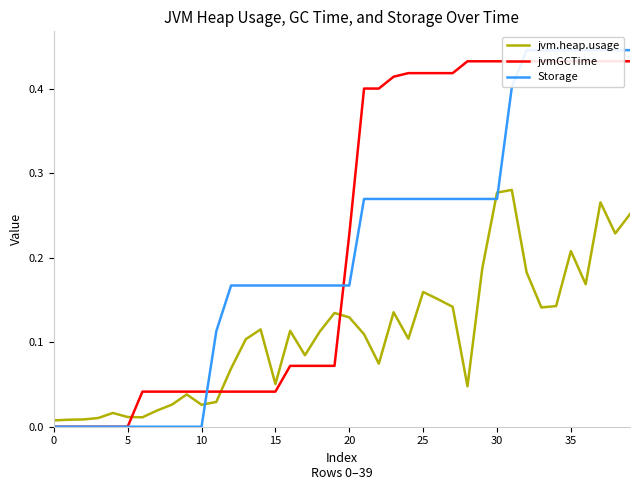

What is the sum of the jvmGCTime values at 31 and 35?

0.5